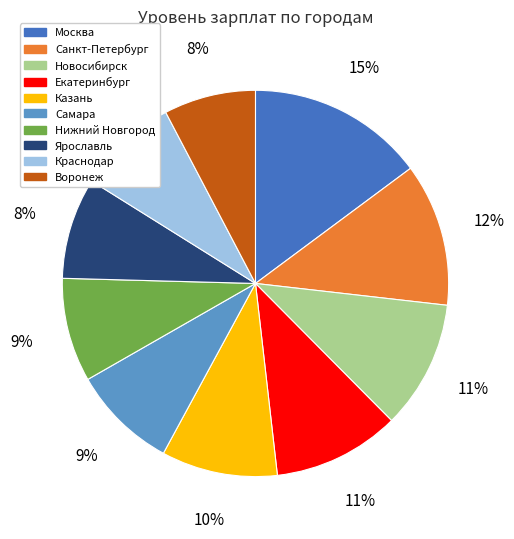

Does Казань represent more than half of the total?

No